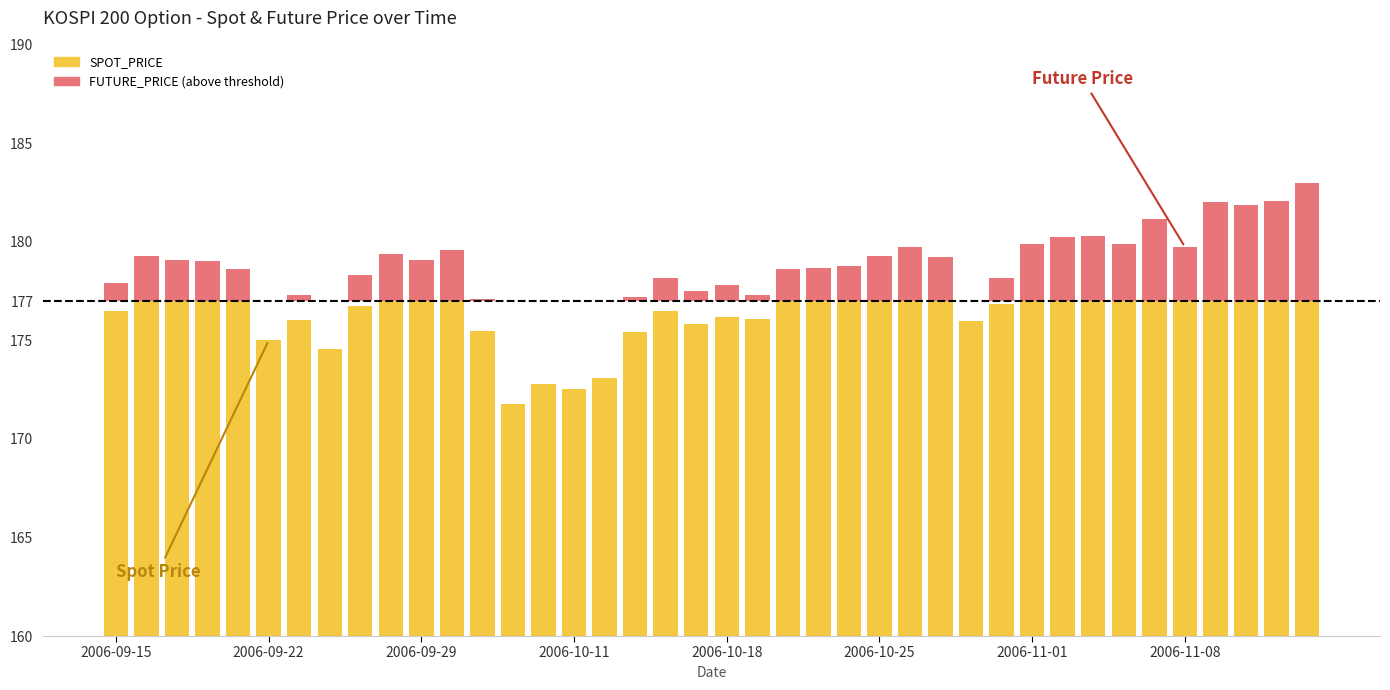

Count the number of data series in this chart.

2